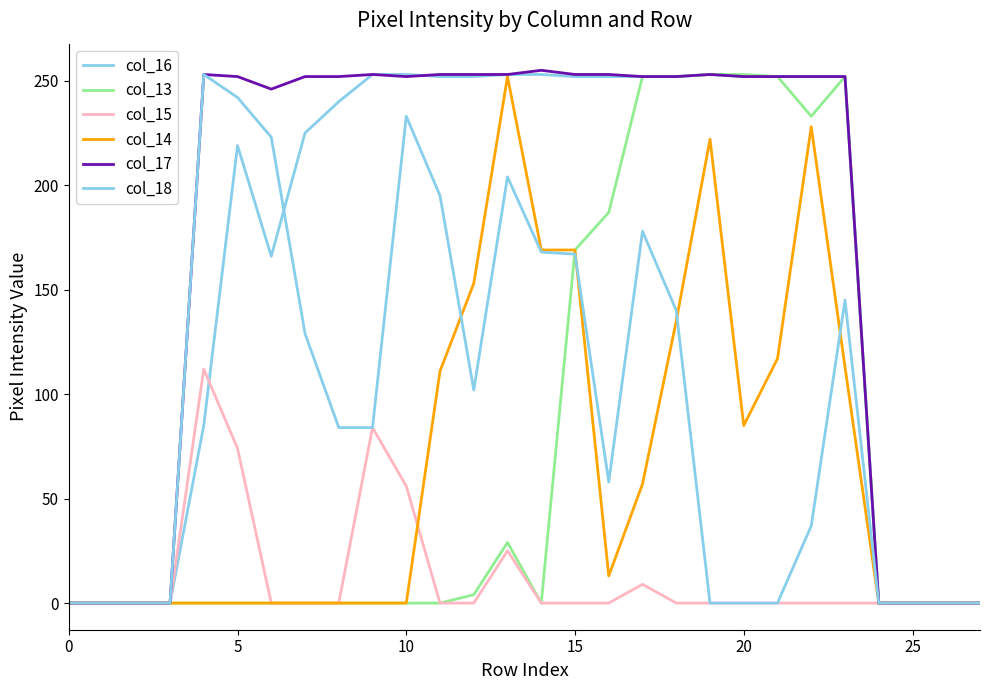

Does the chart display data point markers on the line(s)?

No